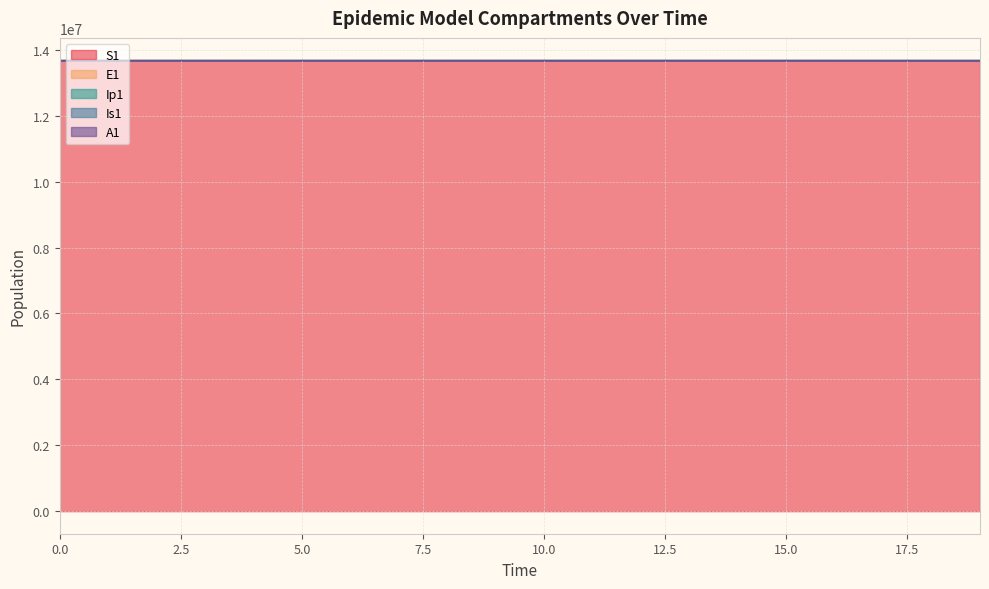

What is the highest value of the S1 series?

13678500.0